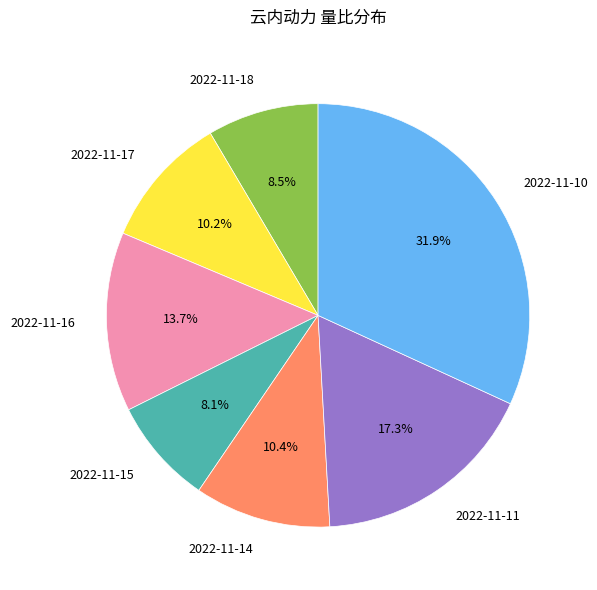

What is the largest slice in the pie chart?

2022-11-10